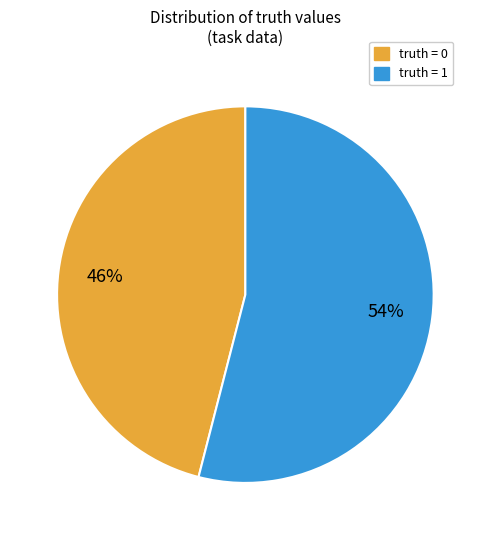

True or false: truth = 1 accounts for 44% of the total.

False